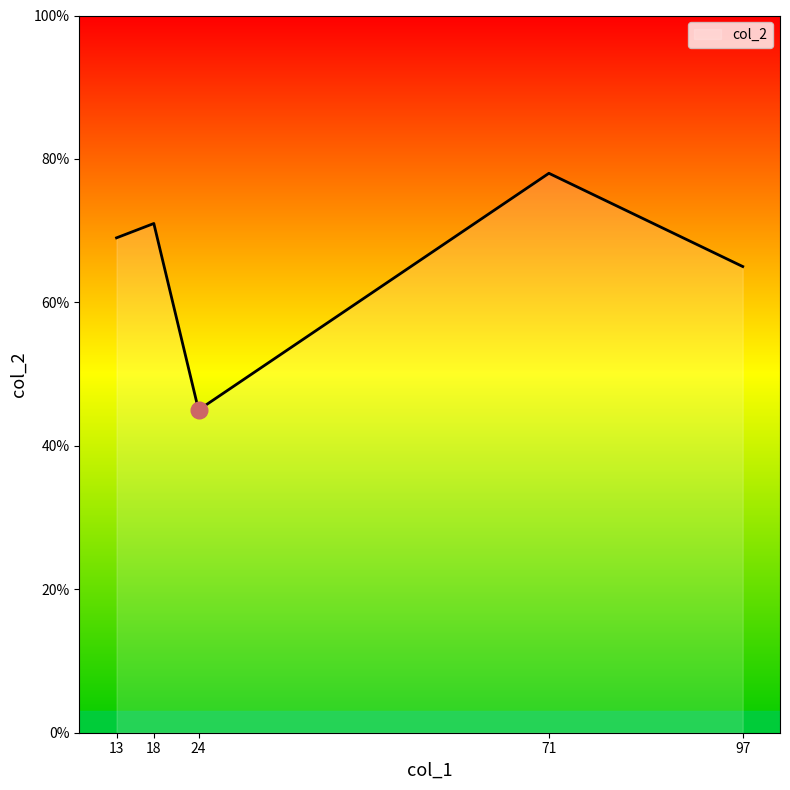

Which category has the lowest value across all series?

24